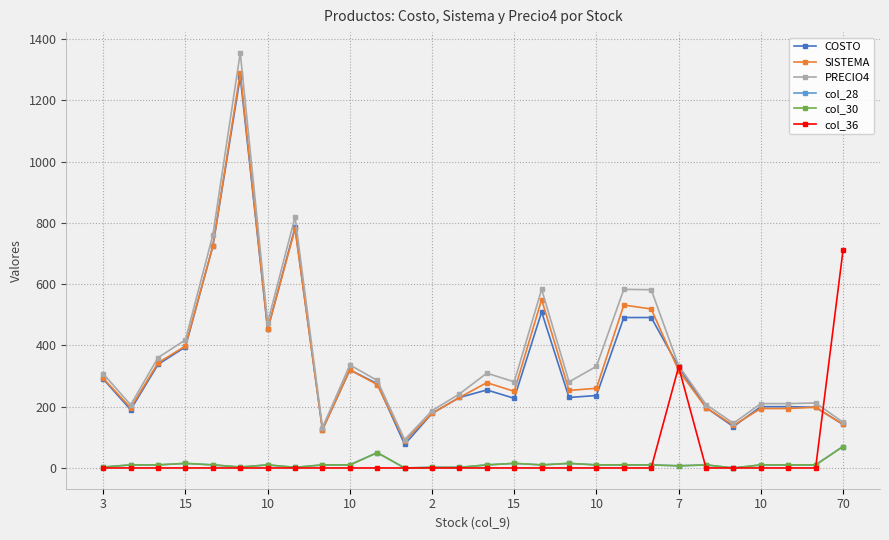

Is this an area chart (filled region under the line)?

No